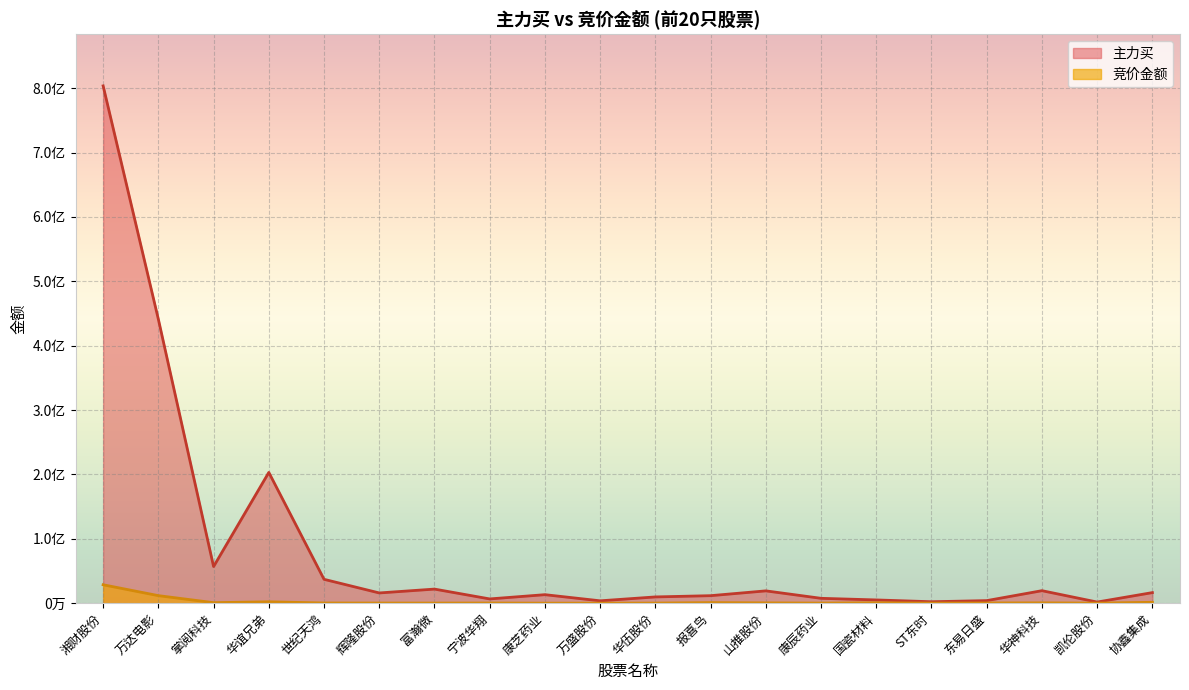

The value of 竞价金额 at 富瀚微 is 148068. True or false?

True